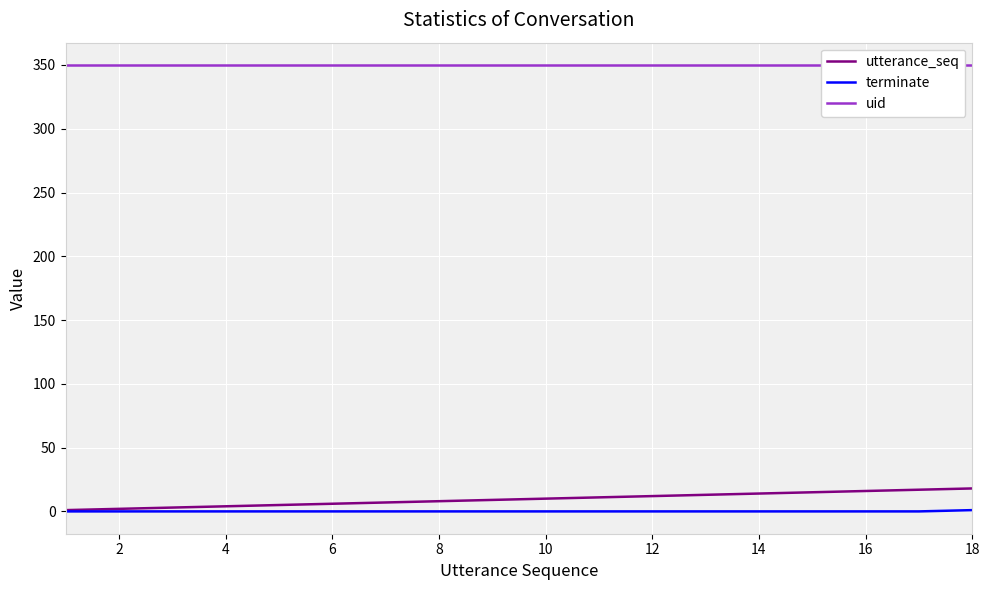

True or false: terminate has a value of 0 at 10.

True